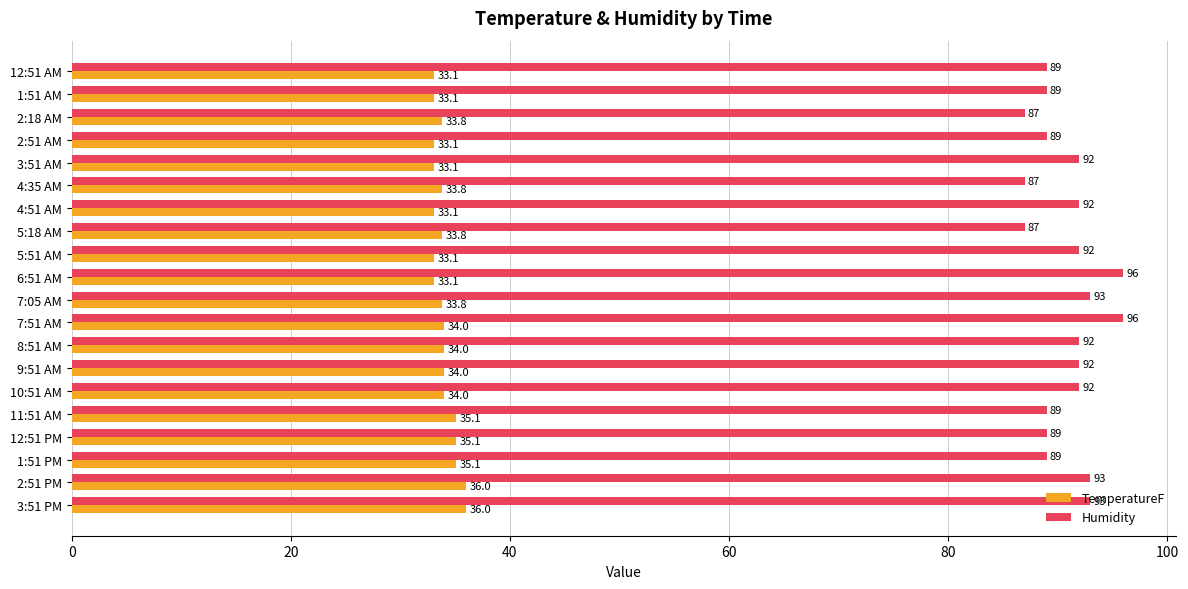

What is the sum of the TemperatureF values at 9:51 AM and 3:51 PM?

70.0